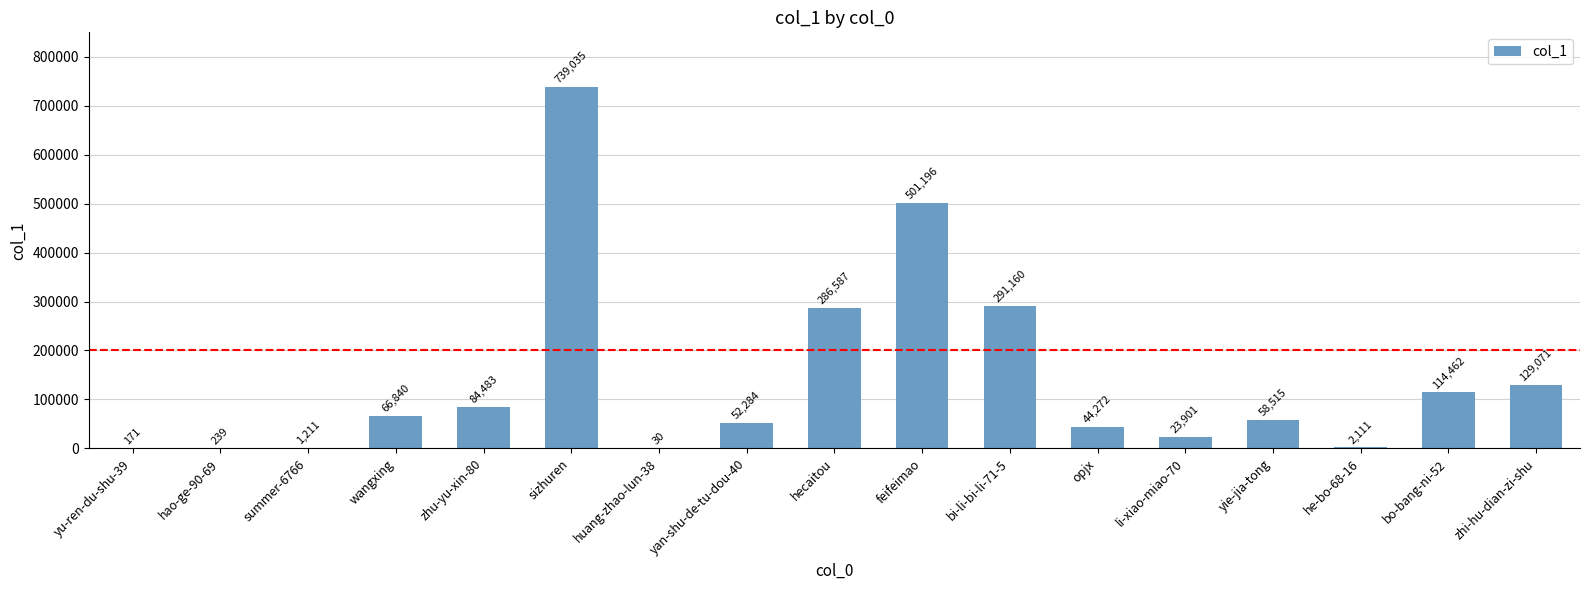

At which label does the data first exceed 58515?

wangxing